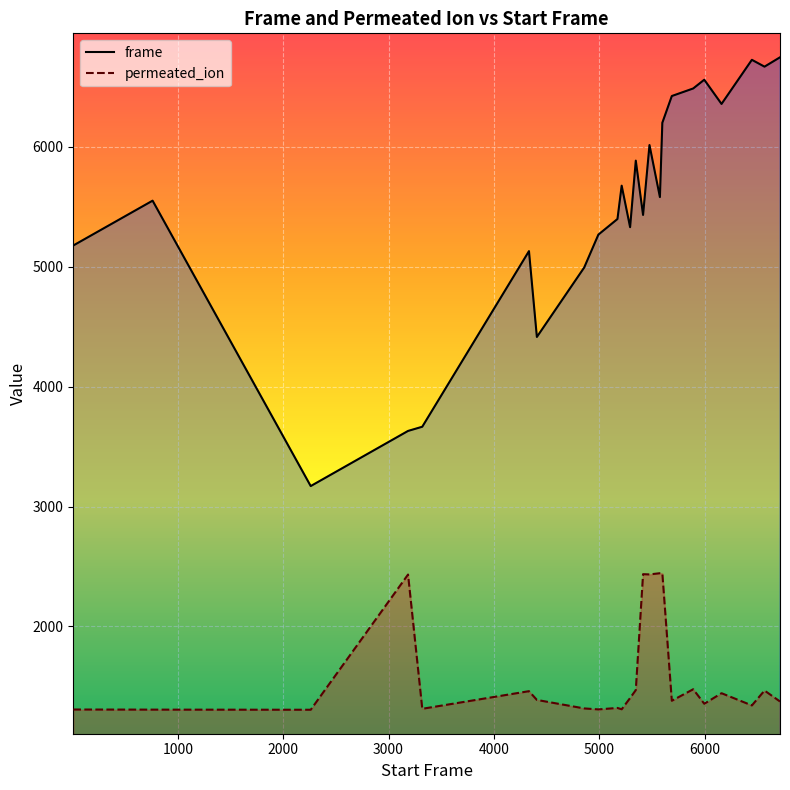

True or false: permeated_ion and frame intersect in this chart.

False